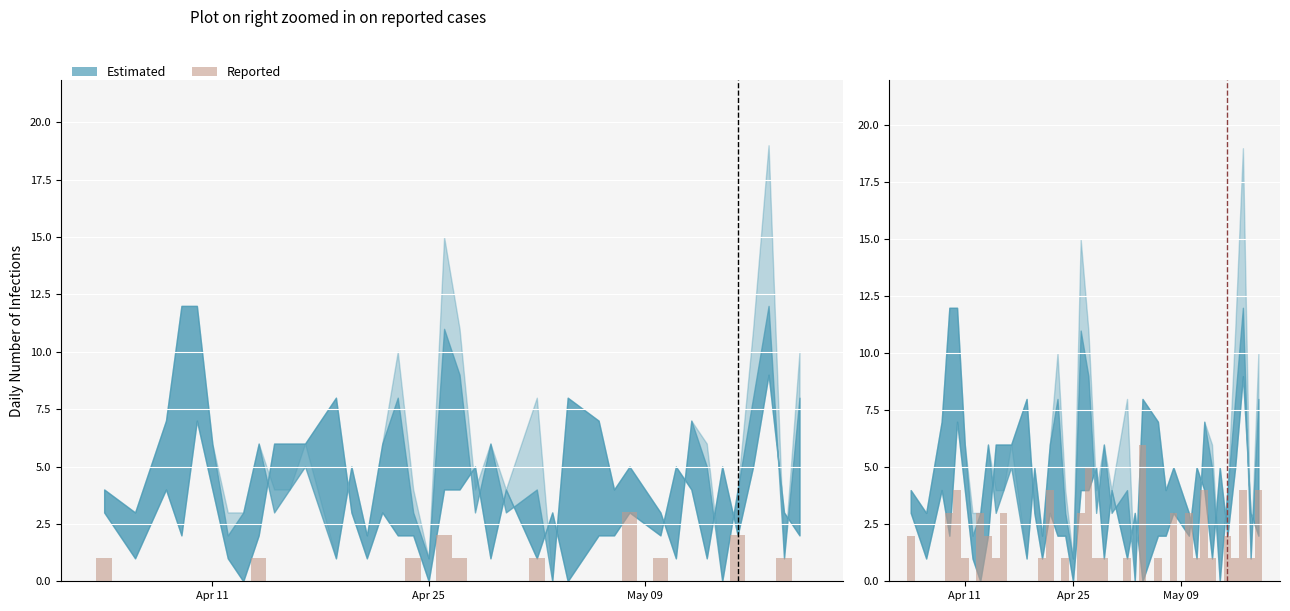

What is the difference between the maximum and minimum values?

3